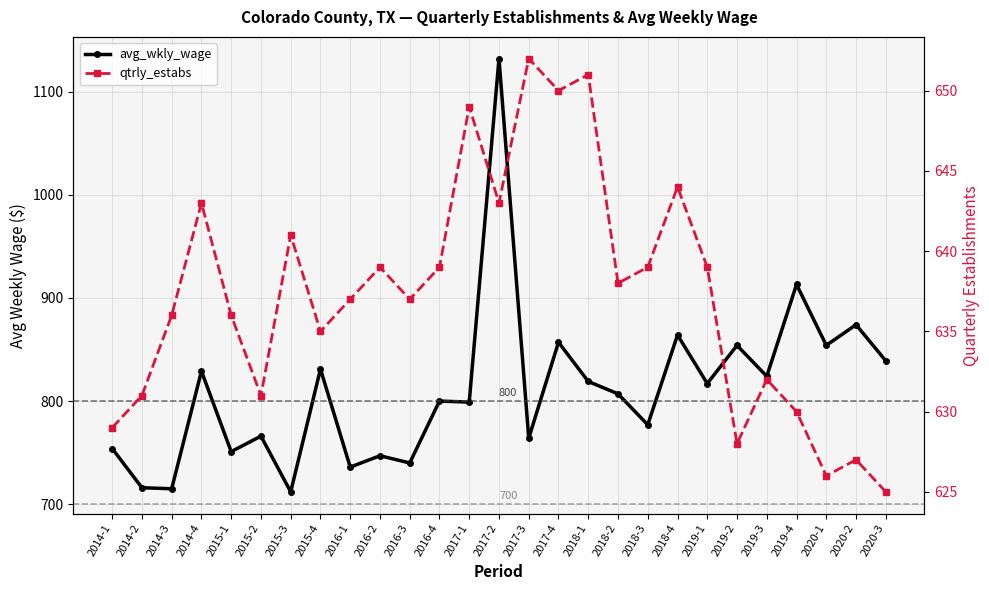

Rank the series by their maximum value, from highest to lowest.

avg_wkly_wage, qtrly_estabs